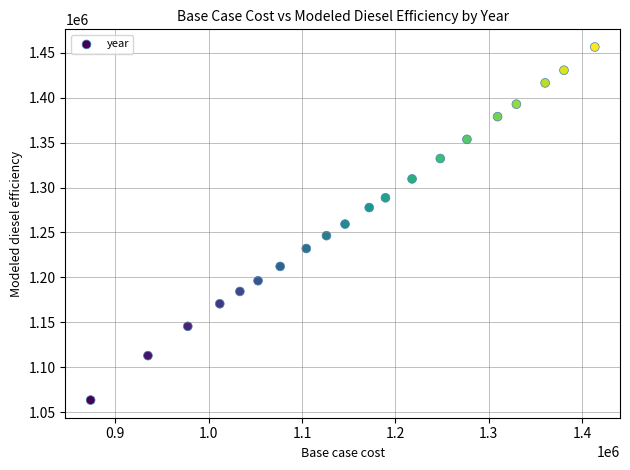

What is the range of Y values (max minus min)?

392963.8